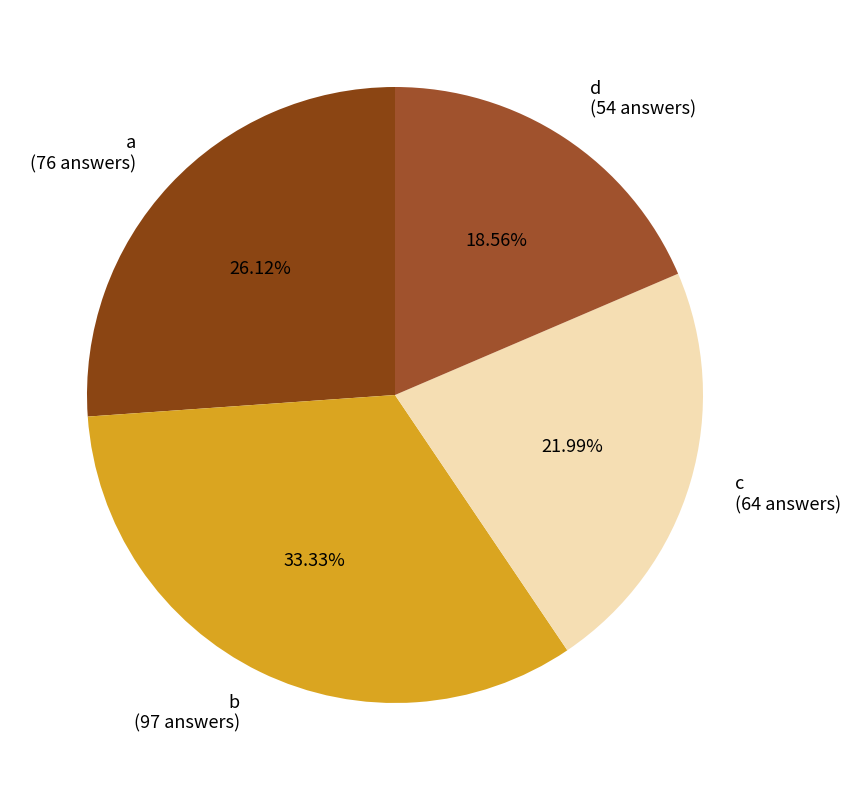

To the nearest percent, what is the average slice percentage?

25%